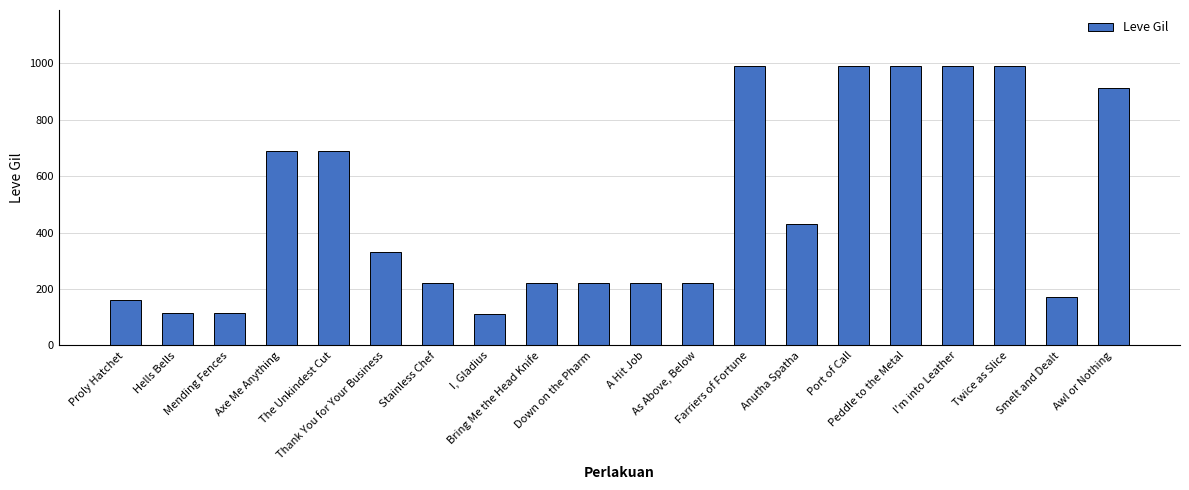

What is the sum of the values at Hells Bells and Port of Call?

1104